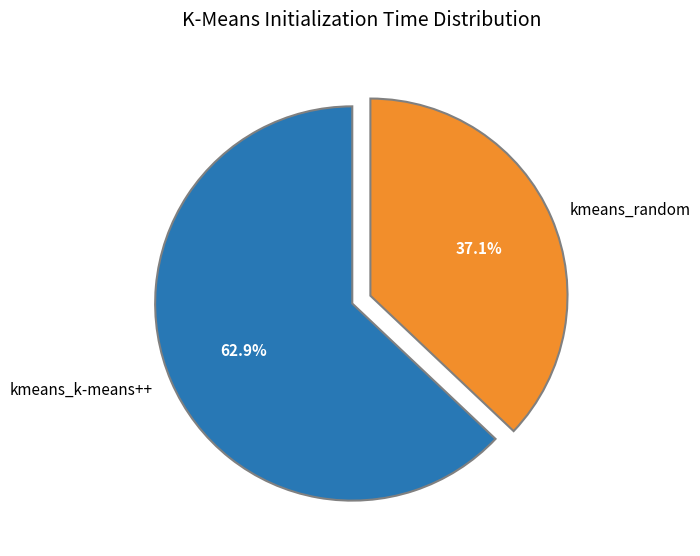

What is the ratio of the value at kmeans_random to the value at kmeans_k-means++?

0.6